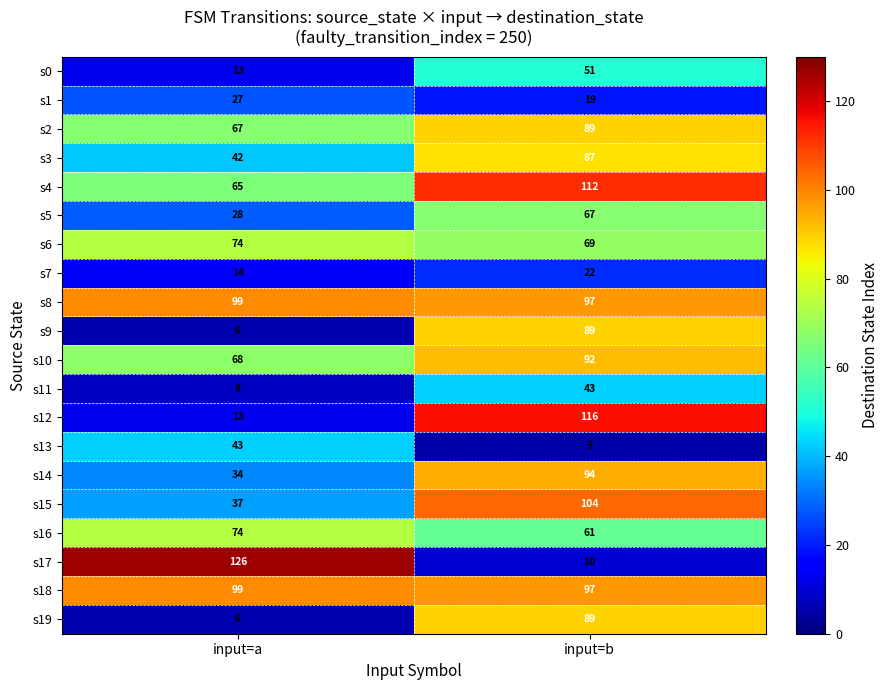

What is the minimum value for s6?

69